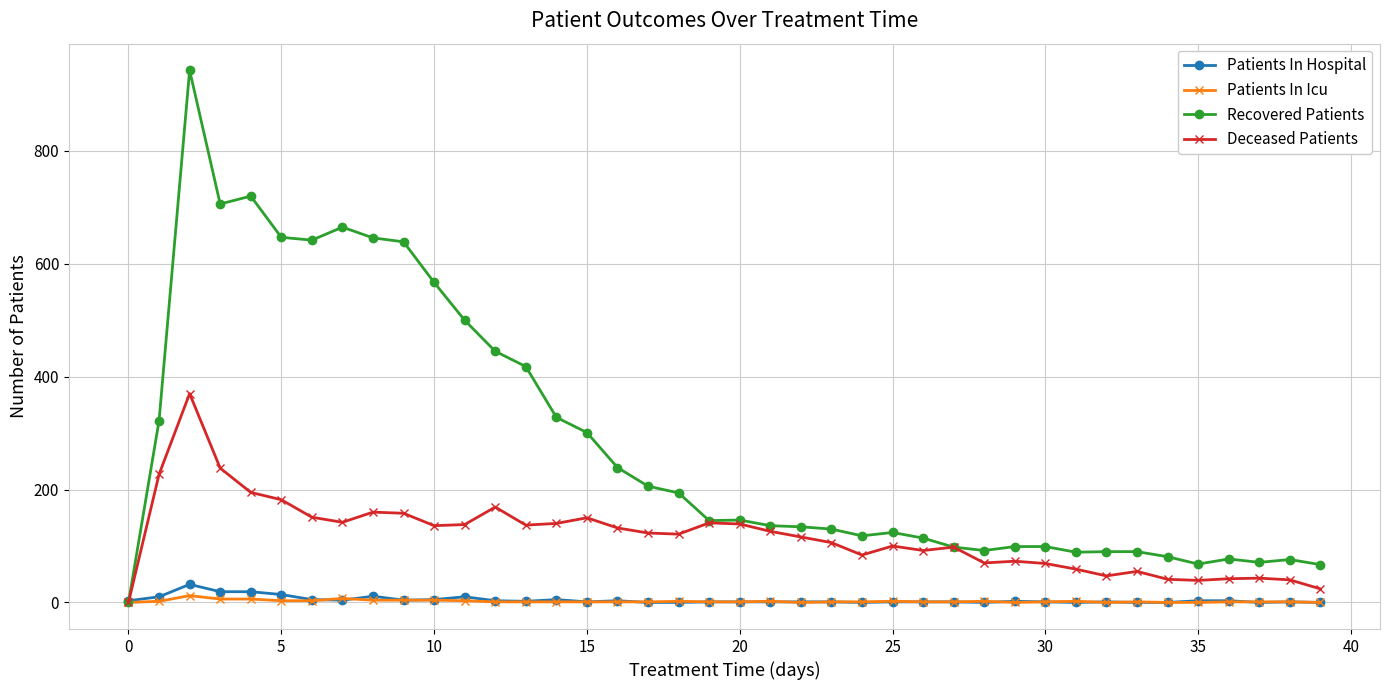

At how many categories does at least one series exceed 679?

3